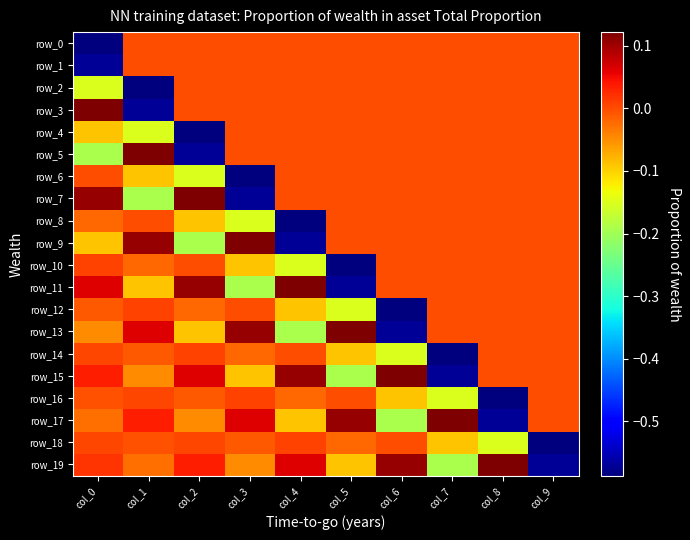

Which series changed the most between col_5 and col_6?

row_13